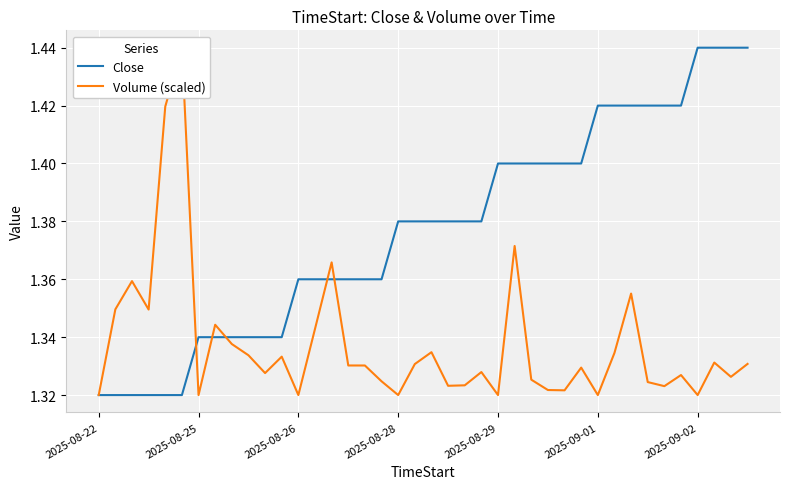

What value does the Close series have at 31?

1.4